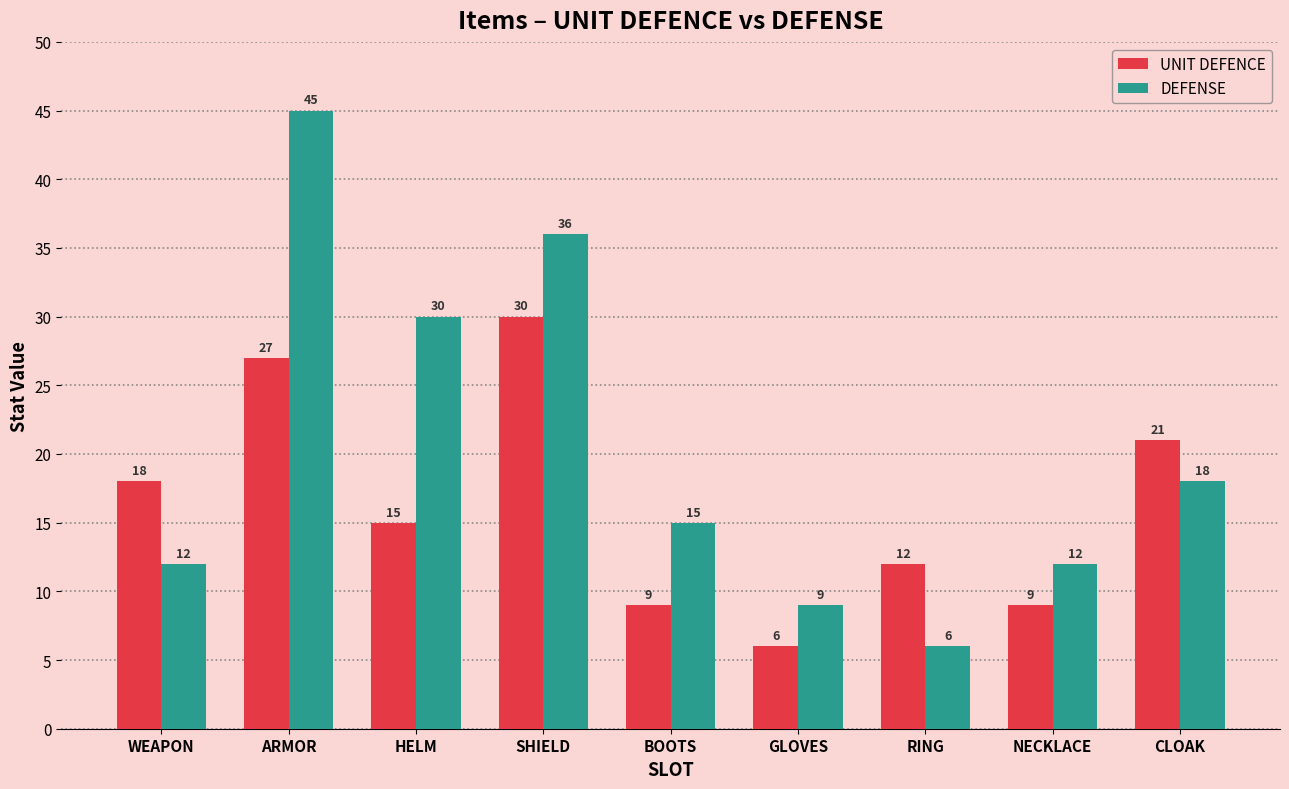

What is the label of the 9th bar from the right?

WEAPON